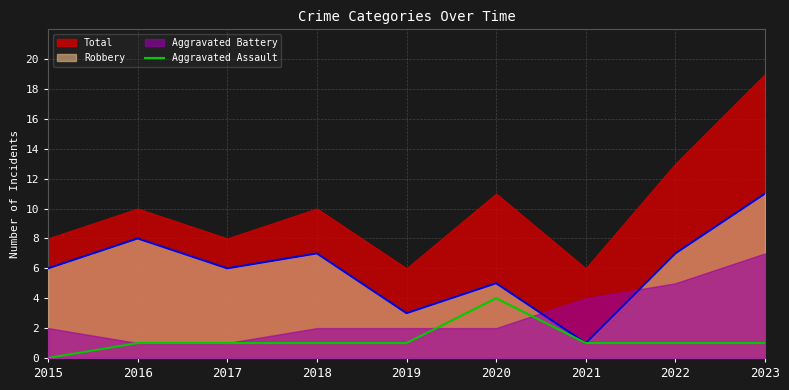

Read the value at 2020.

4